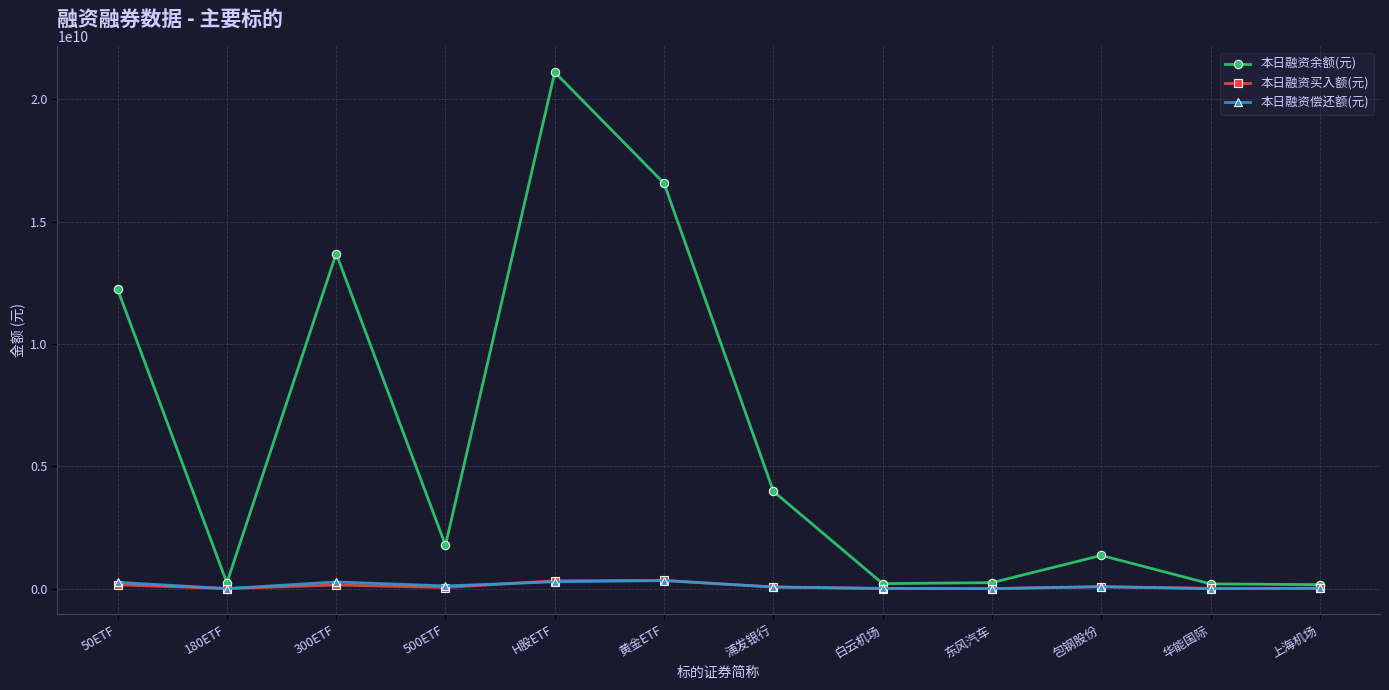

What is the label of the 1st point from the right?

上海机场